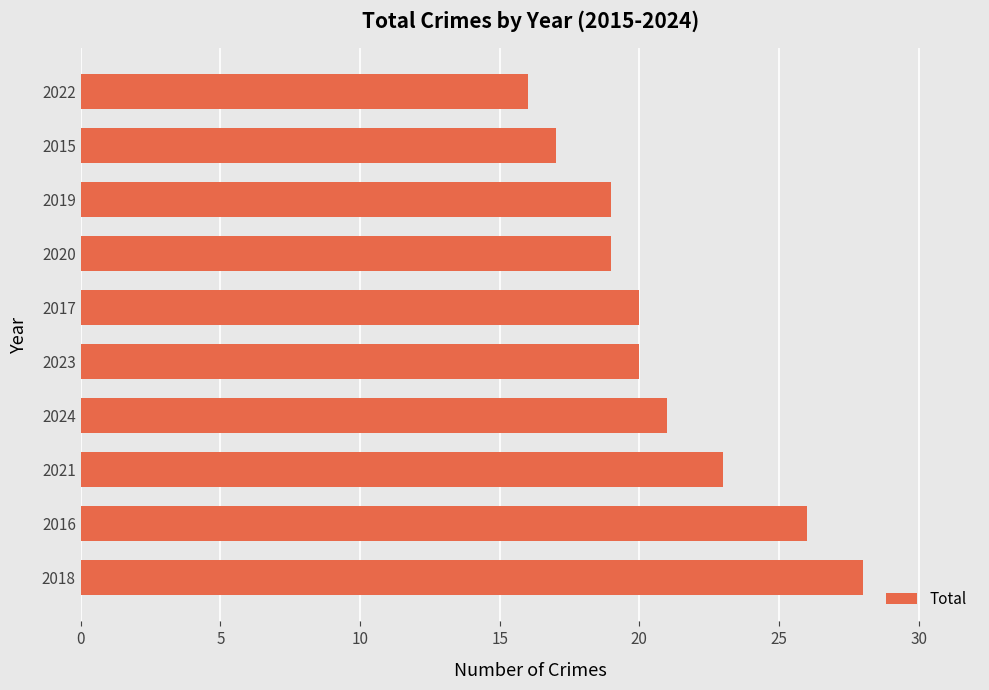

What is the change in value from 2016 to 2023?

-6